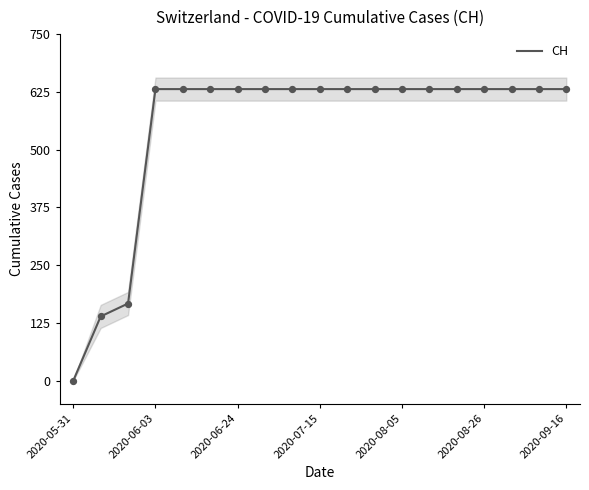

The value of CH at 2020-07-15 is 835. True or false?

False